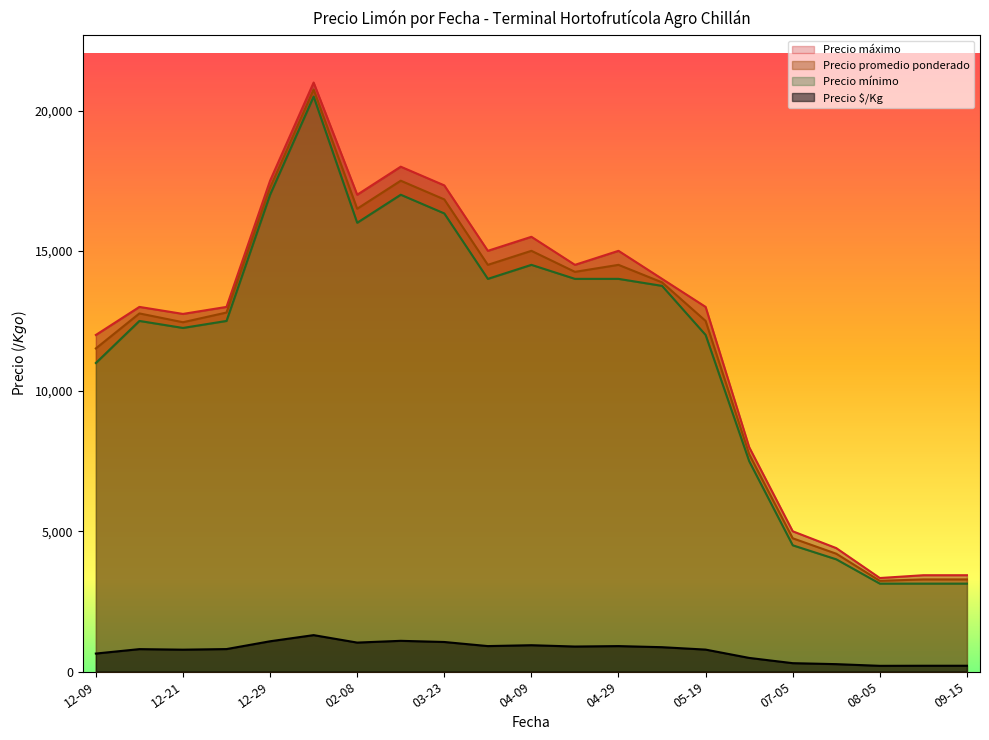

What are all the series names shown in the legend?

Precio $/Kg, Precio promedio ponderado, Precio máximo, Precio mínimo